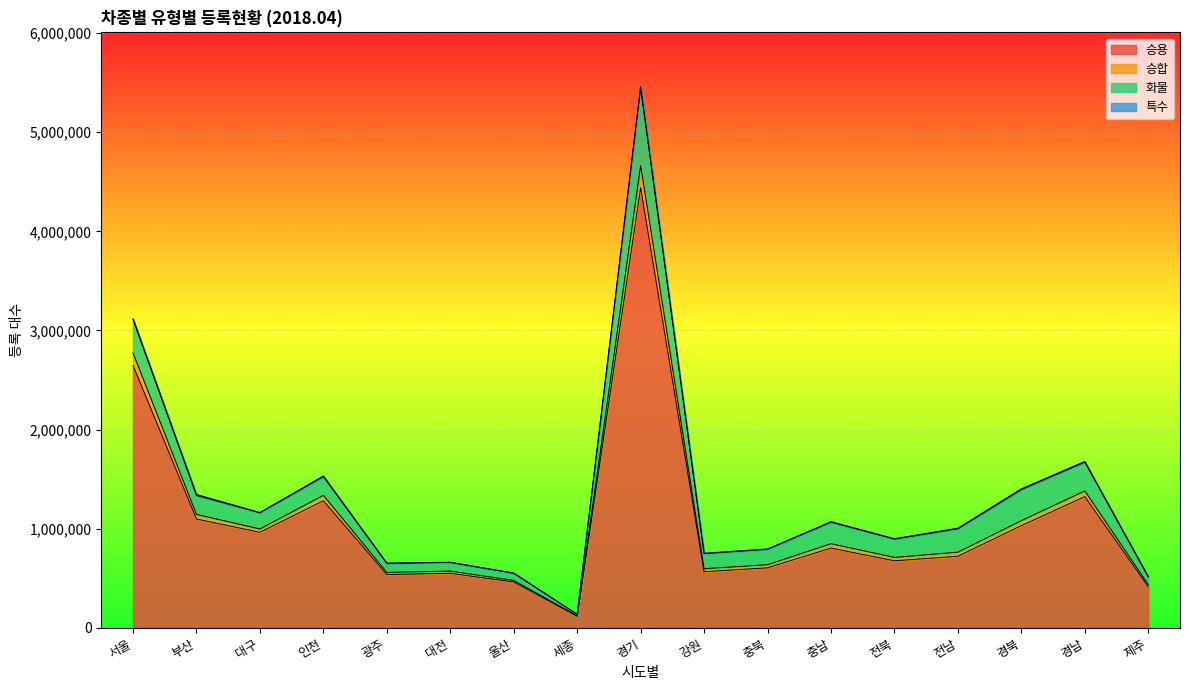

At which label does 승합 first exceed 1000229?

서울